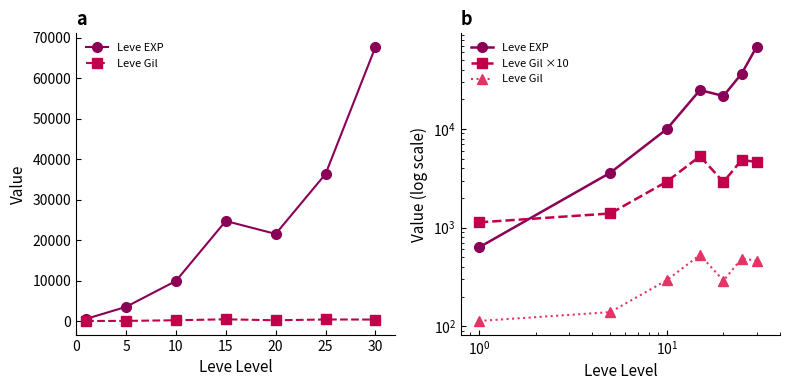

At which category does Leve Gil reach its first local valley?

20